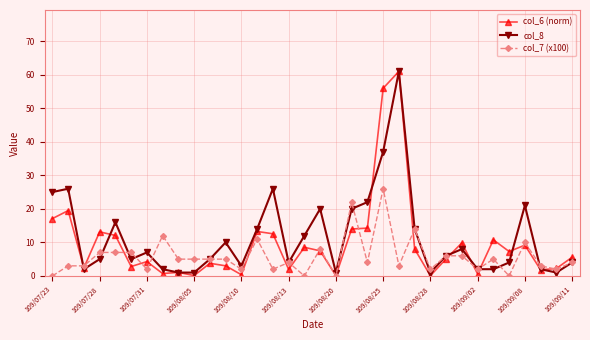

What is the value of the col_7 (x100) point at the 33rd from the left?

2.0